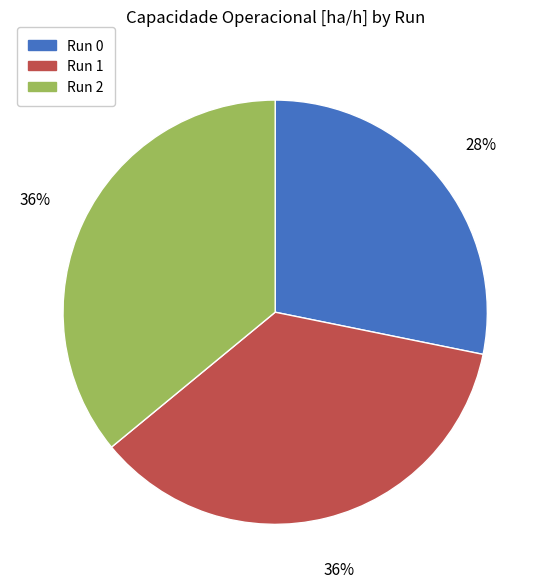

Is there a majority slice in this chart?

No